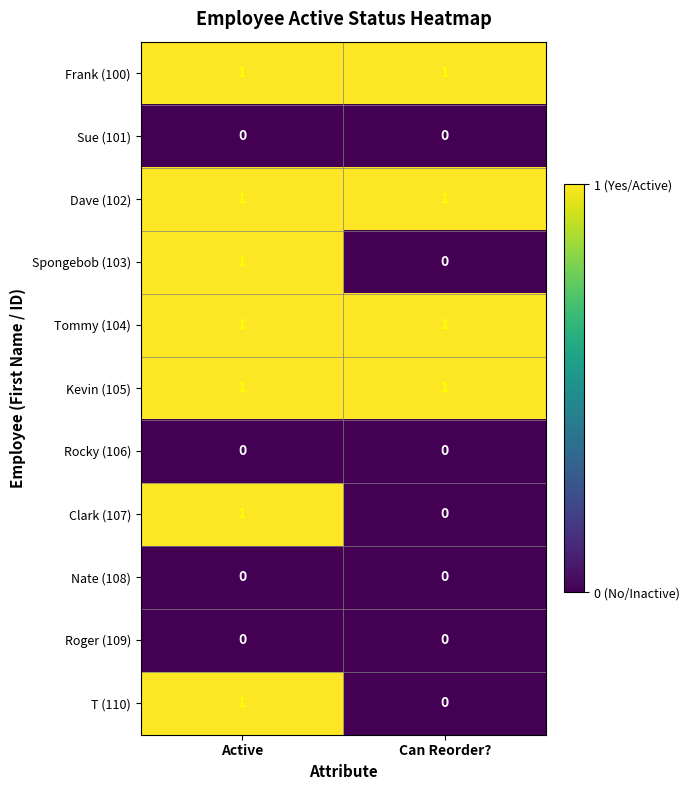

What is the spread (max minus min) of values at Can Reorder??

1